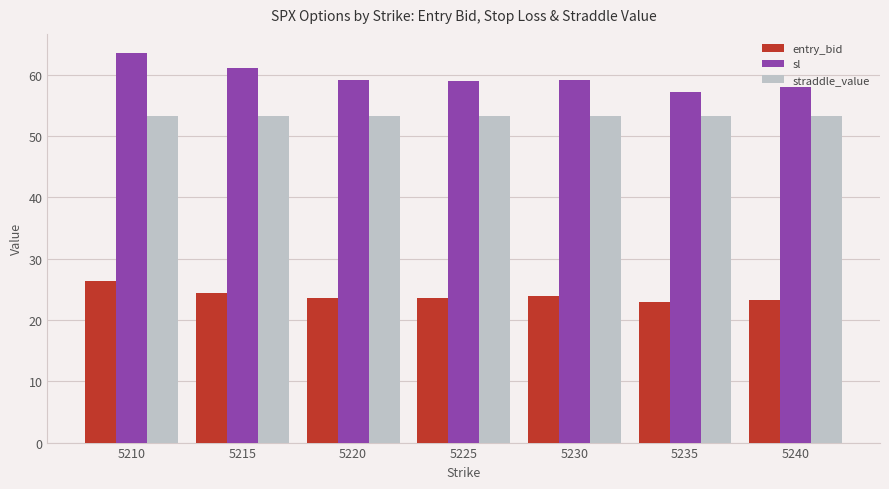

How many distinct data groups are displayed?

3